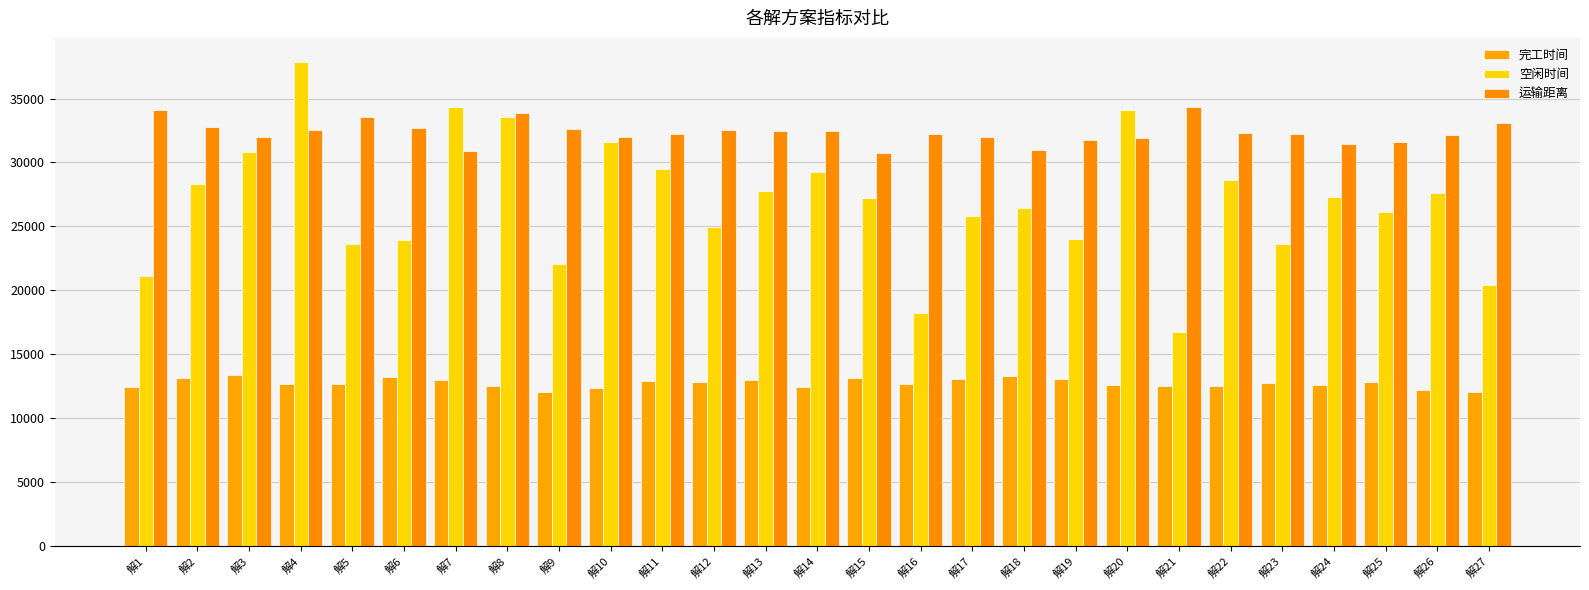

How many data points in 运输距离 are less than 32220?

13